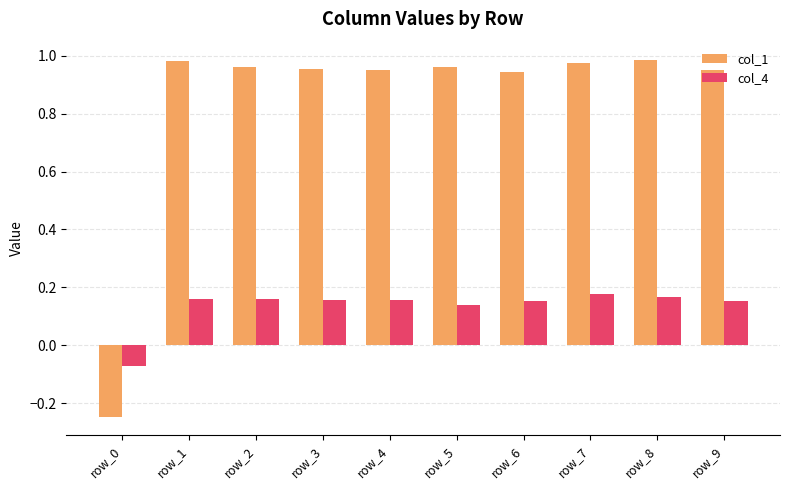

What is the sum of all col_1 values?

8.4